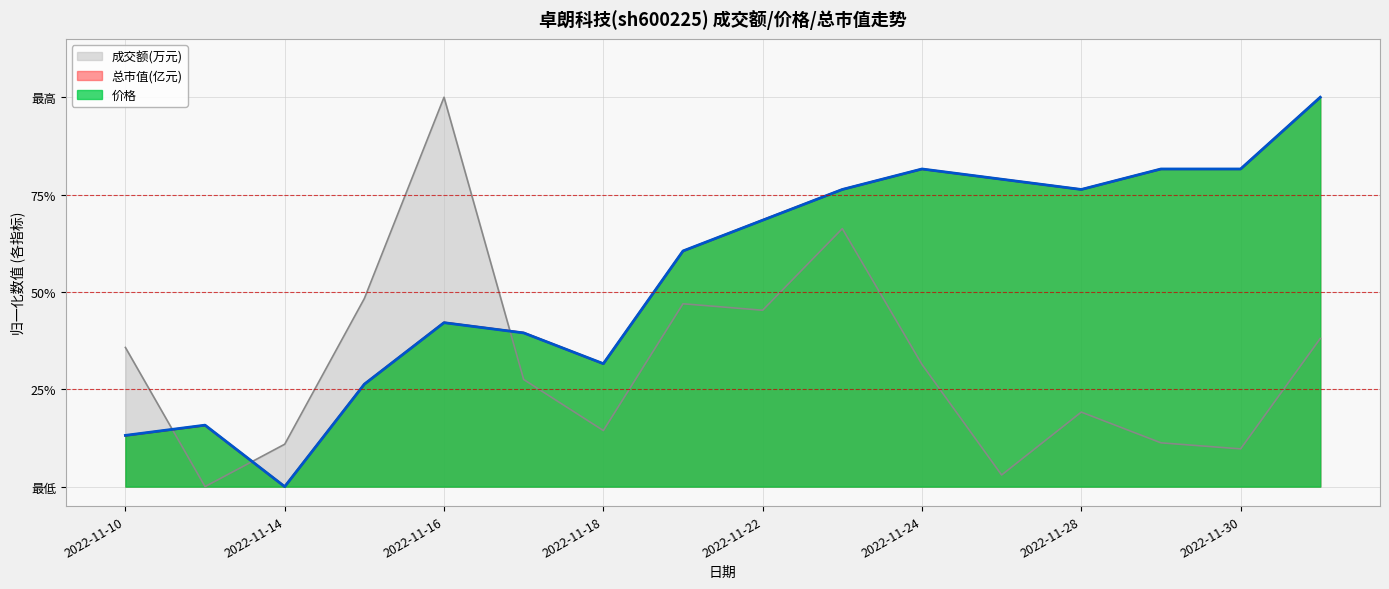

What is the sum of all 总市值(亿元) values?

8.7